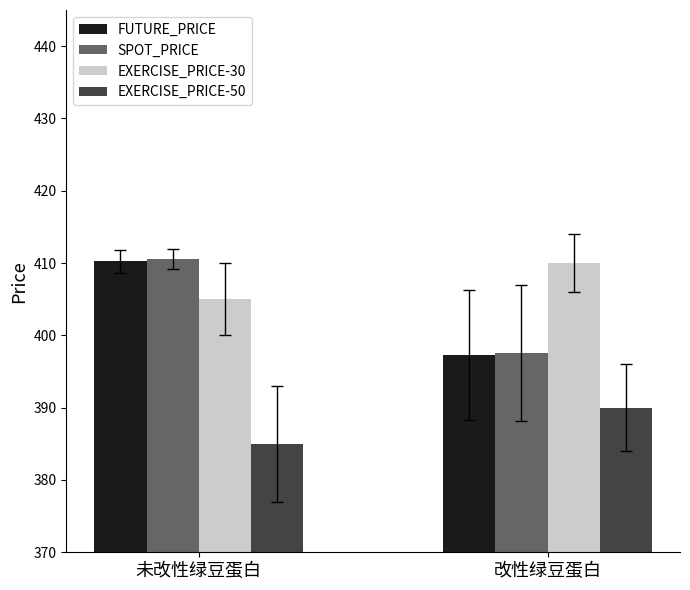

Are the bars grouped side by side (vs. stacked)?

Yes